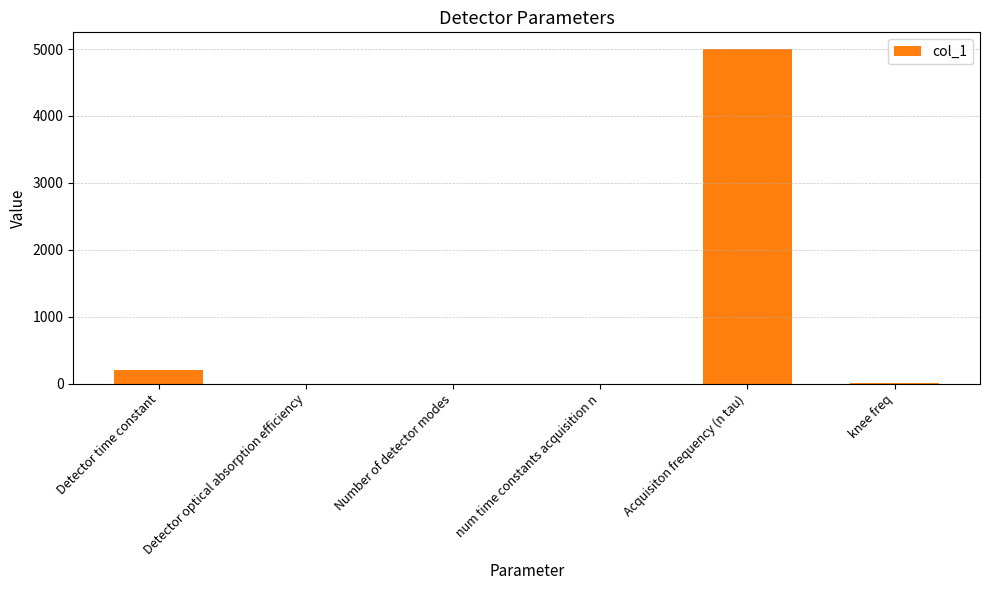

The chart shows a value of 5000.0 at Acquisiton frequency (n tau). True or false?

True